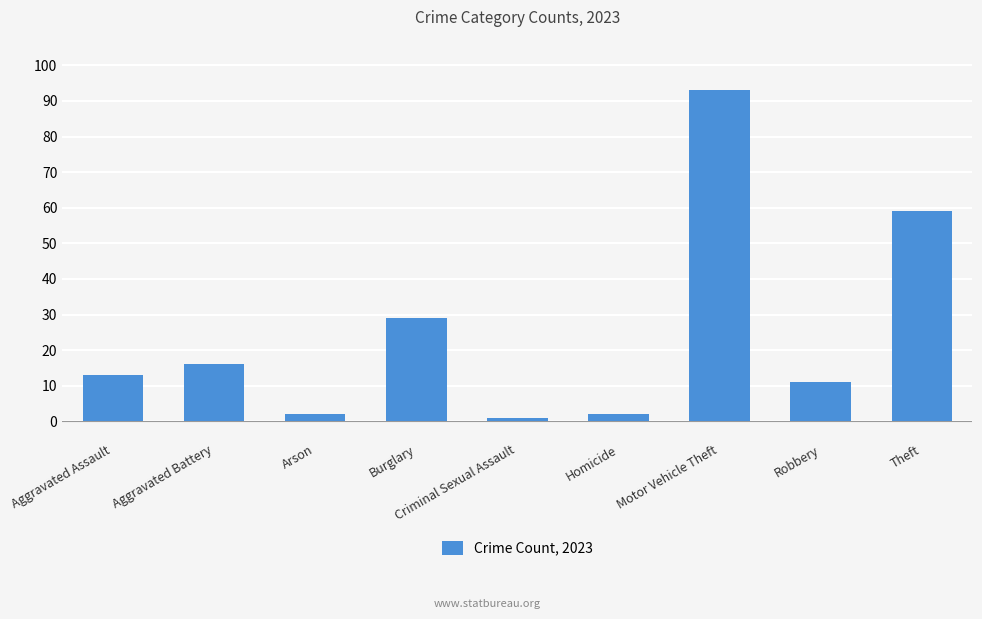

What is the difference between the maximum and minimum values?

92